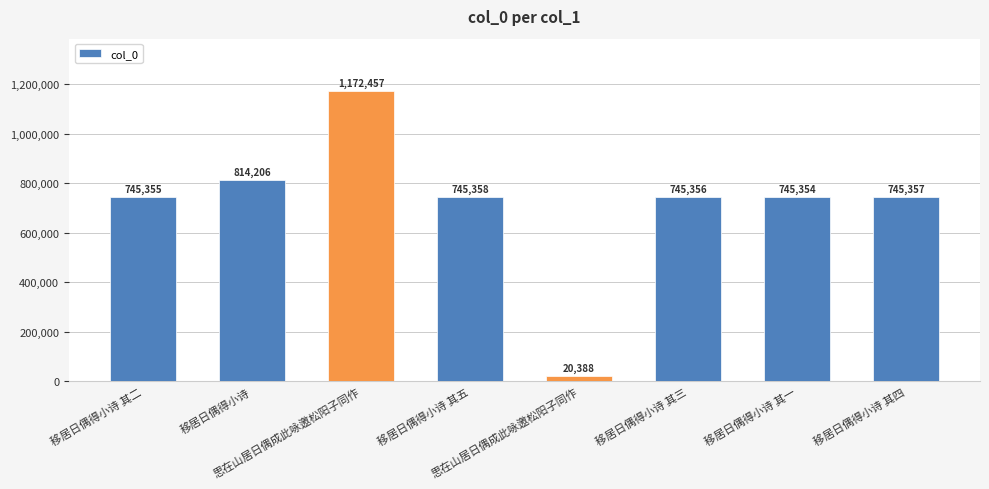

The chart shows a value of 745354 at 移居日偶得小诗 其一. True or false?

True